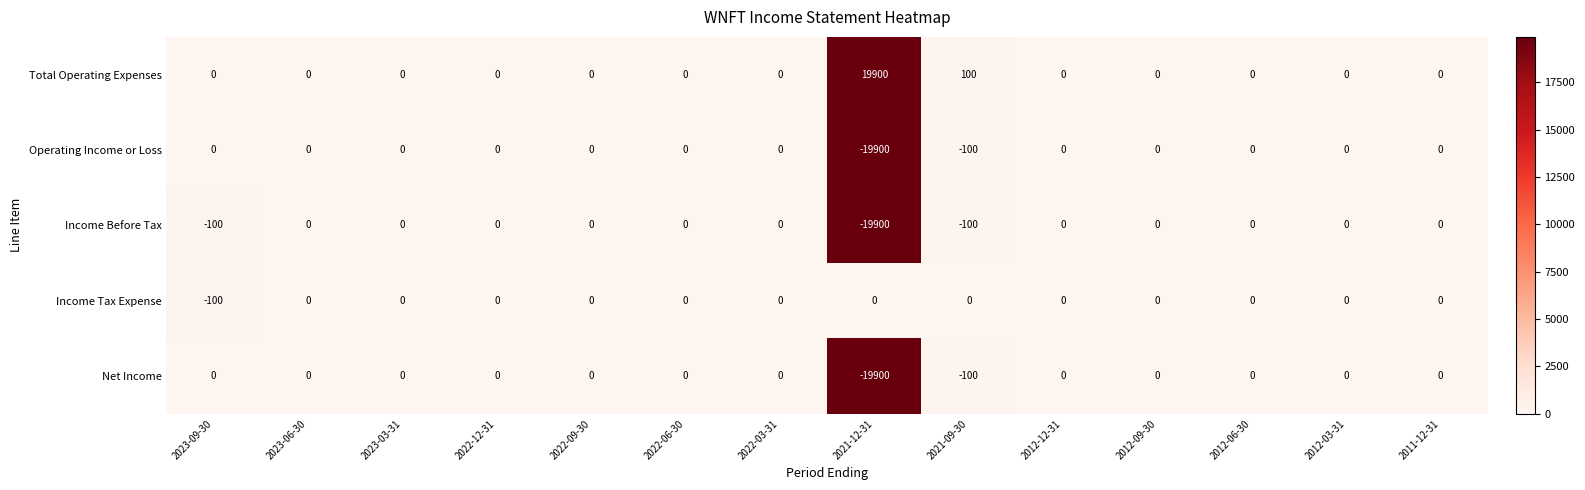

How many values in the Operating Income or Loss series are below 0?

2